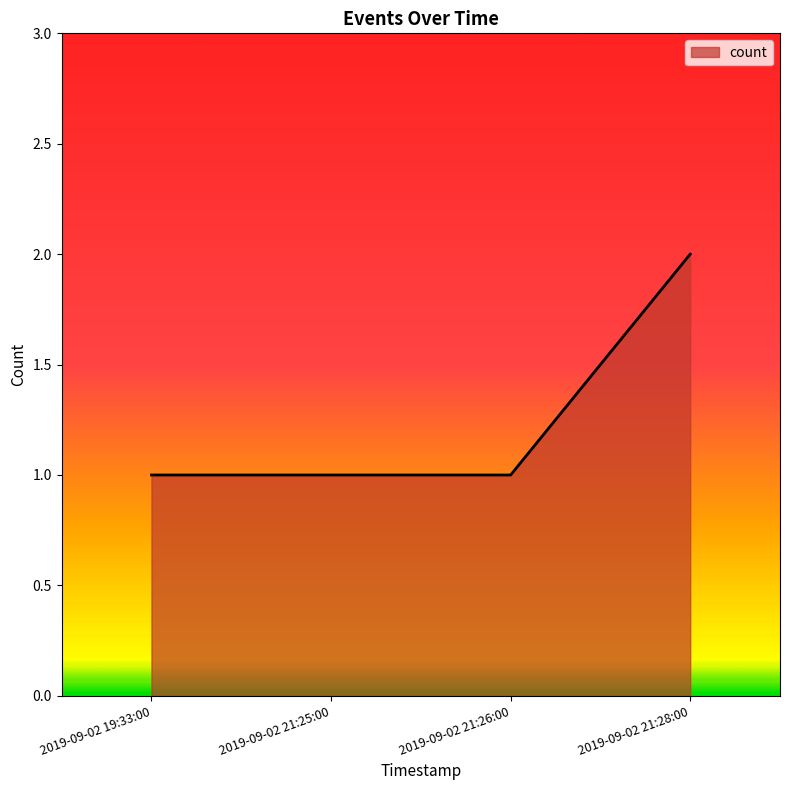

At which category does the chart reach its peak across all series?

2019-09-02 21:28:00